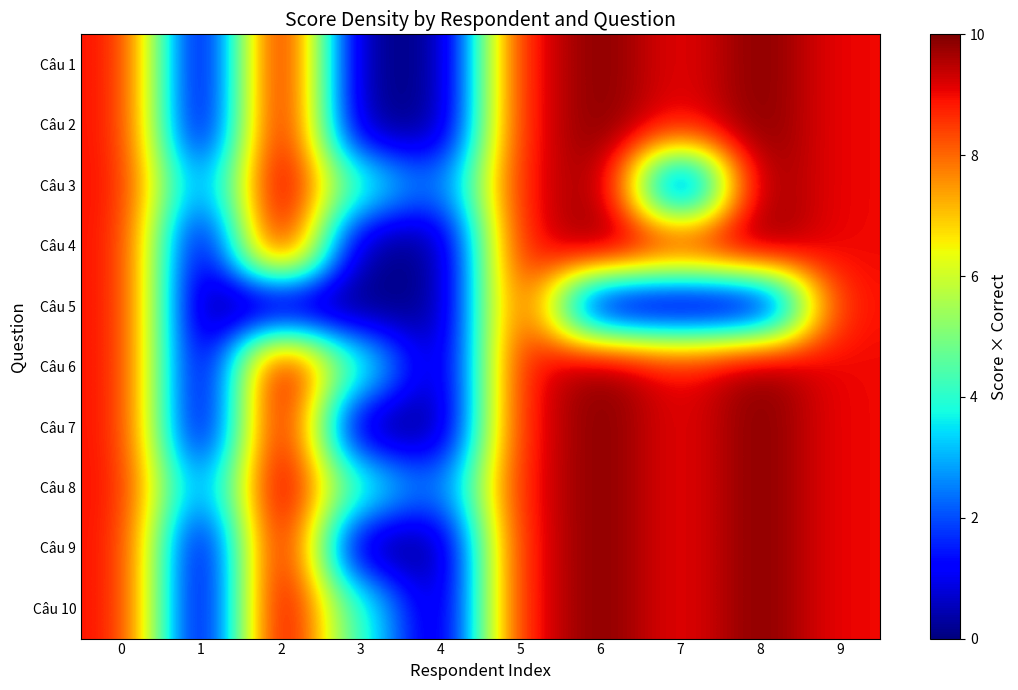

Reading left to right, list all the values displayed in this chart.

row_0: 0=9	1=0	2=10	3=0	4=0	5=9	6=10	7=9	8=10	9=9
row_1: 0=9	1=0	2=10	3=0	4=0	5=9	6=10	7=9	8=10	9=9
row_2: 0=9	1=2	2=10	3=4	4=2	5=9	6=10	7=0	8=10	9=9
row_3: 0=9	1=0	2=10	3=0	4=0	5=9	6=10	7=9	8=10	9=9
row_4: 0=9	1=0	2=0	3=0	4=0	5=9	6=0	7=0	8=0	9=9
row_5: 0=9	1=0	2=10	3=4	4=0	5=9	6=10	7=9	8=10	9=9
row_6: 0=9	1=0	2=10	3=0	4=0	5=9	6=10	7=9	8=10	9=9
row_7: 0=9	1=2	2=10	3=4	4=2	5=9	6=10	7=9	8=10	9=9
row_8: 0=9	1=0	2=10	3=0	4=0	5=9	6=10	7=9	8=10	9=9
row_9: 0=9	1=0	2=10	3=4	4=0	5=9	6=10	7=9	8=10	9=9